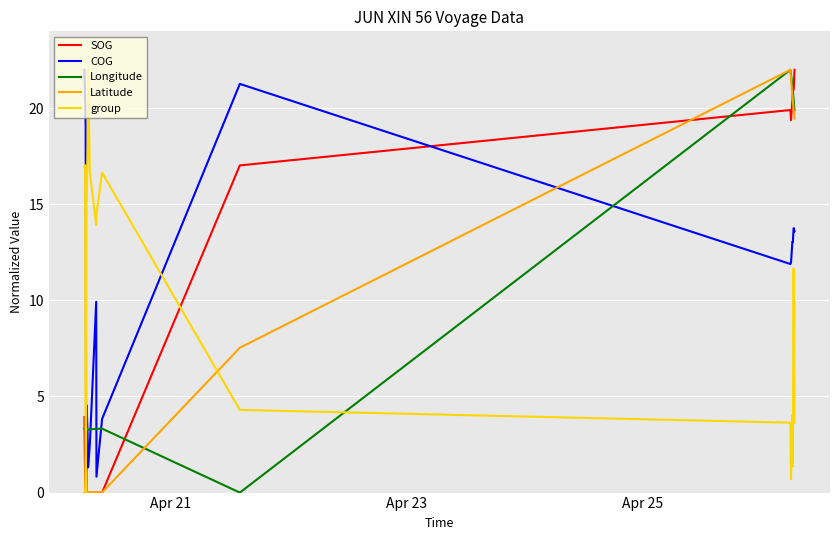

What is the greatest value displayed?

22.0